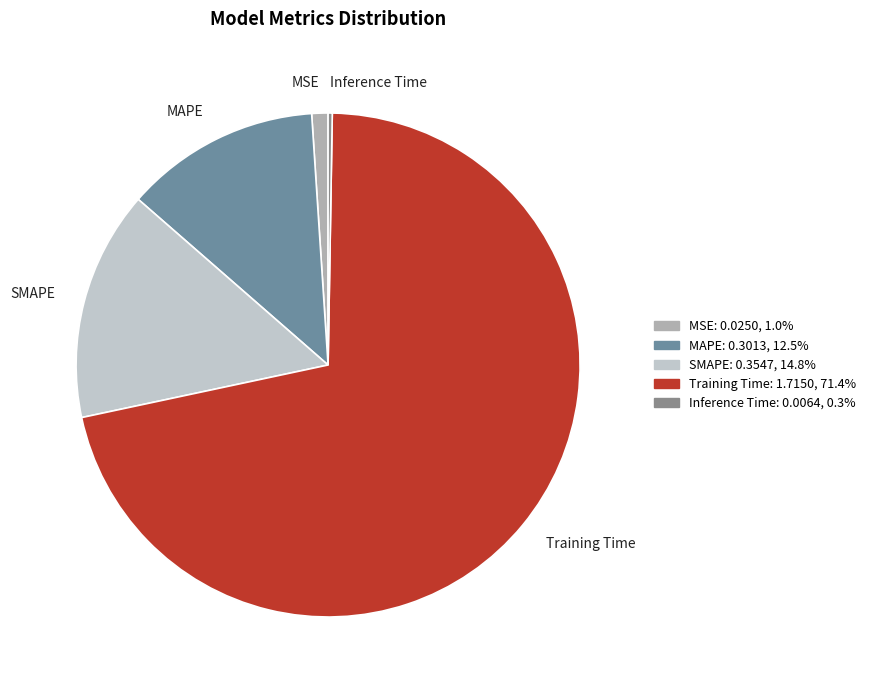

Do SMAPE and MAPE together represent more than half of the pie?

No